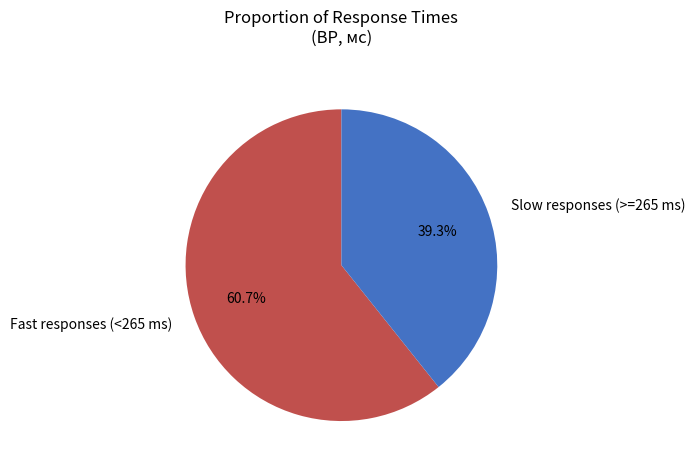

What percentage do Fast responses (<265 ms) and Slow responses (>=265 ms) together represent?

100.0%